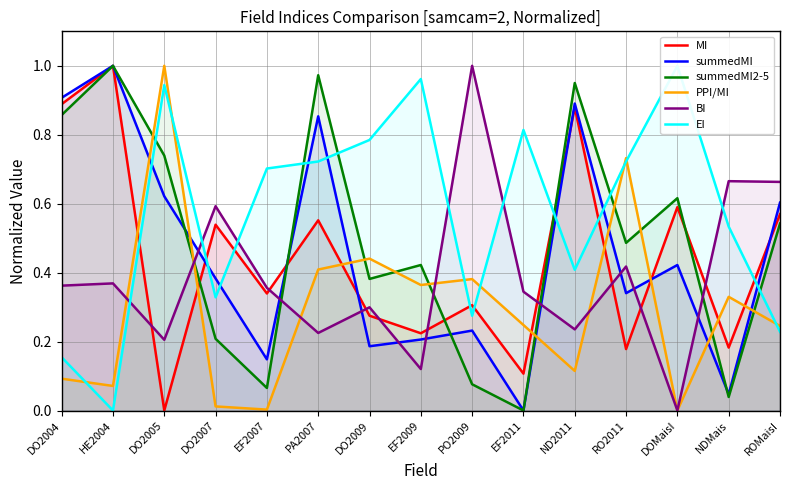

The BI series shows 0.4 at HE2004. True or false?

True